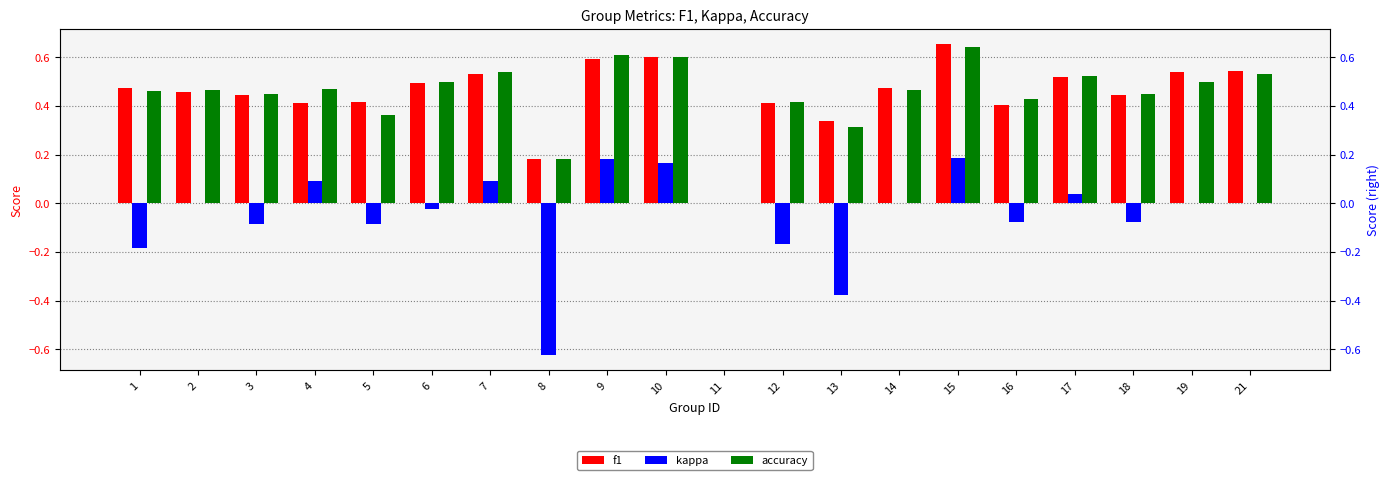

What is the total value across all series at 16?

0.8